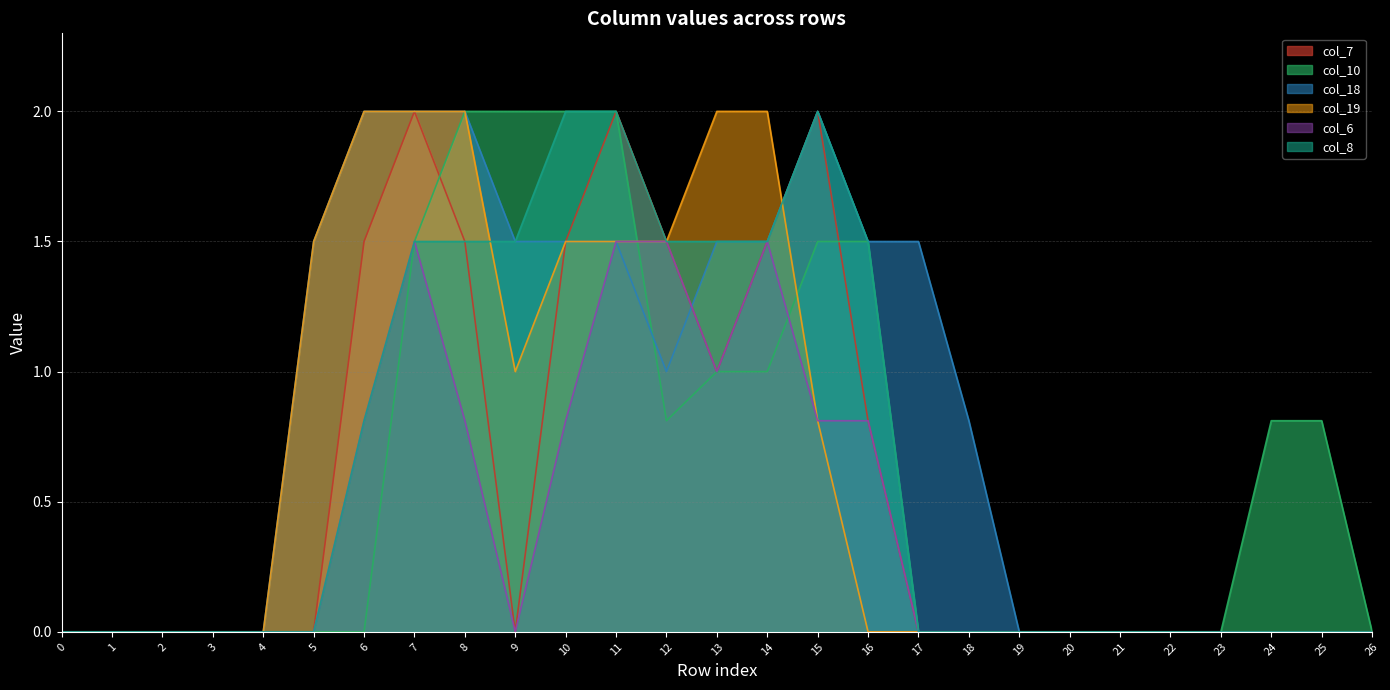

Is the value of col_18 at 16 greater than the value of col_7 at 21?

Yes